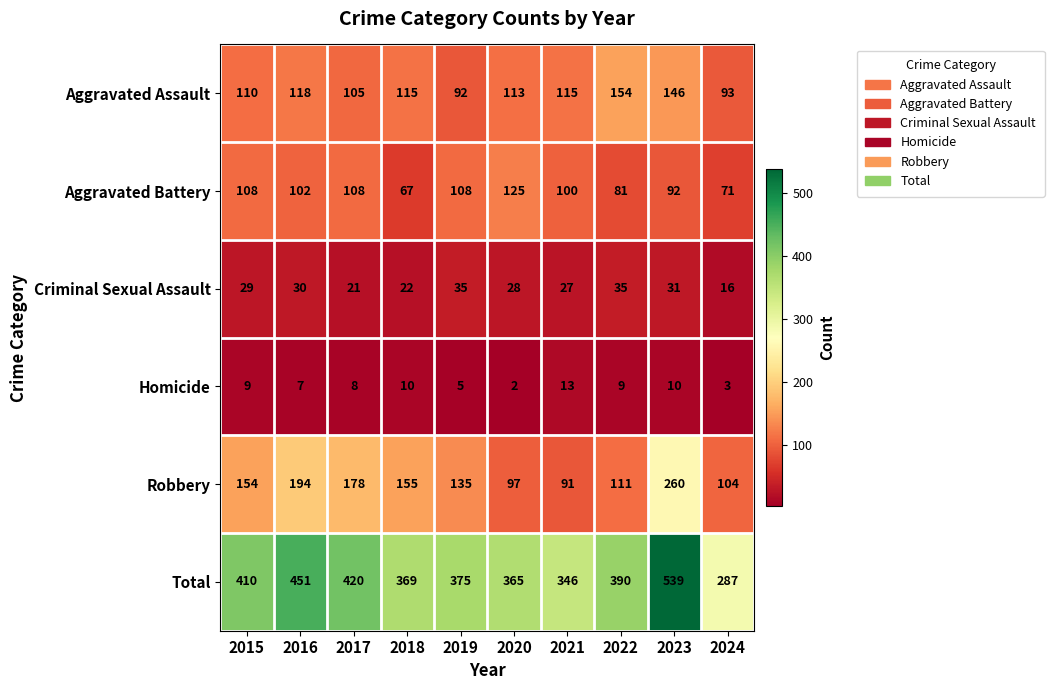

What is the average value of the Aggravated Assault series?

116